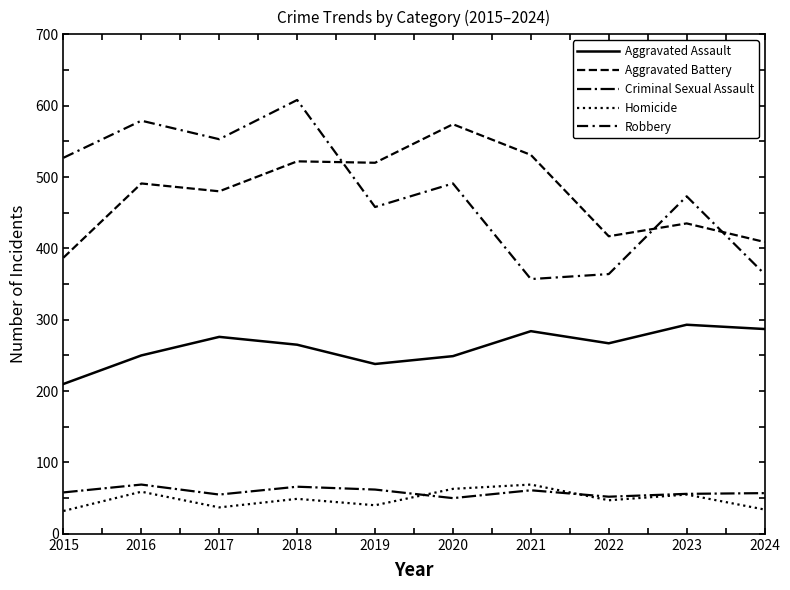

Reading left to right, what are all the values shown in this chart?

Aggravated Assault: 2015=210	2016=250	2017=276	2018=265	2019=238	2020=249	2021=284	2022=267	2023=293	2024=287
Aggravated Battery: 2015=387	2016=491	2017=480	2018=522	2019=520	2020=574	2021=531	2022=417	2023=435	2024=409
Criminal Sexual Assault: 2015=58	2016=69	2017=55	2018=66	2019=62	2020=50	2021=61	2022=52	2023=56	2024=57
Homicide: 2015=32	2016=59	2017=37	2018=49	2019=40	2020=63	2021=69	2022=47	2023=55	2024=34
Robbery: 2015=527	2016=579	2017=553	2018=608	2019=458	2020=491	2021=357	2022=364	2023=473	2024=364